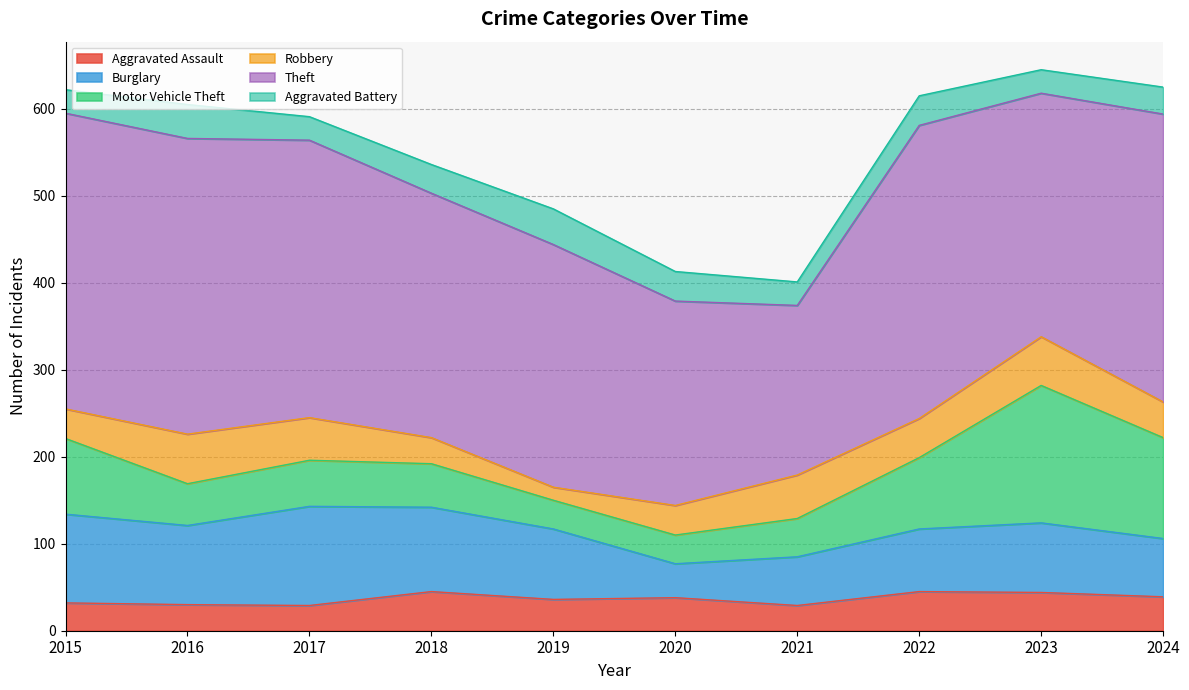

Reading right to left, extract all data points from this chart.

Aggravated Assault: 39	44	45	29	38	36	45	29	30	32
Burglary: 67	80	72	56	39	81	97	114	91	102
Motor Vehicle Theft: 116	158	82	44	33	33	50	53	48	87
Robbery: 41	56	45	50	34	15	30	49	57	34
Theft: 331	280	337	195	235	279	281	319	340	340
Aggravated Battery: 31	27	34	27	34	41	33	27	39	27